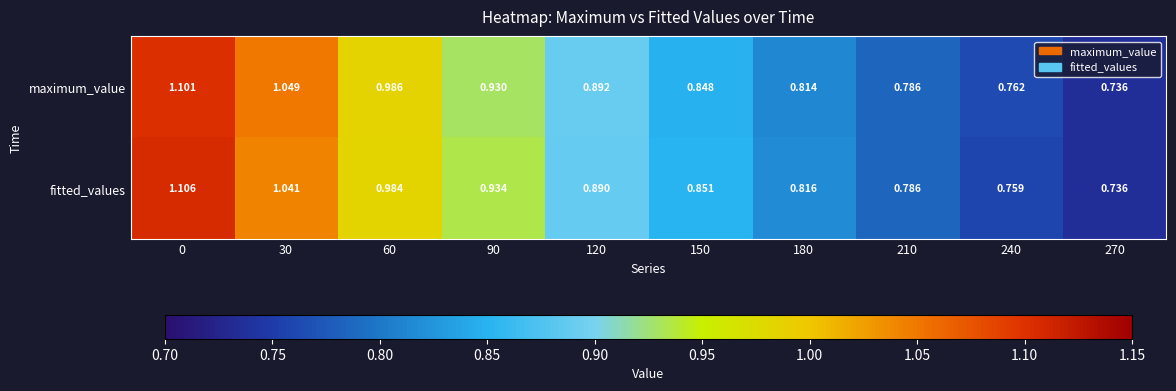

Which series has the largest total across all categories?

maximum_value